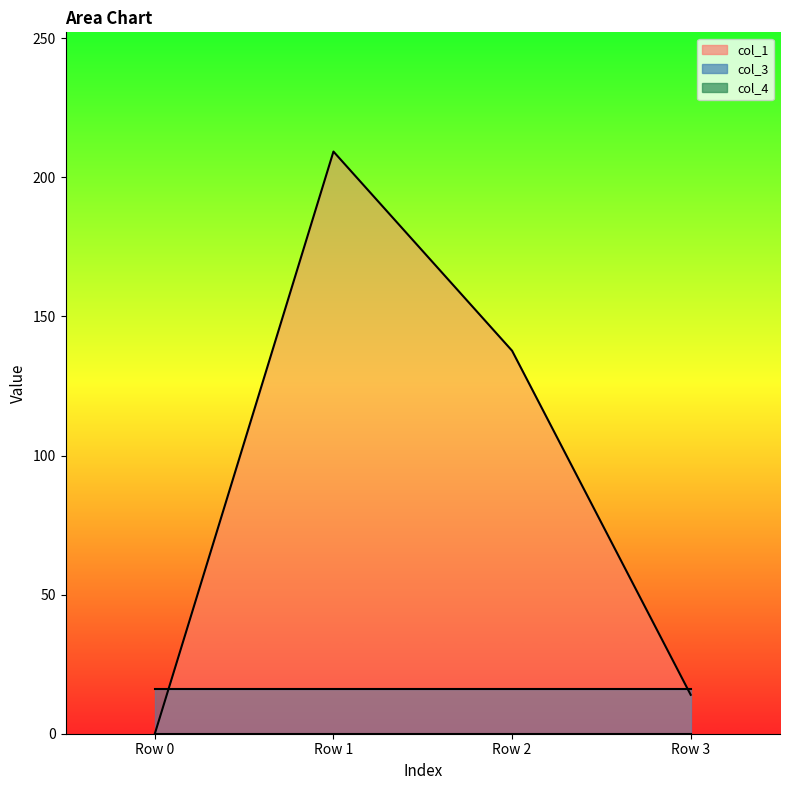

The col_3 series shows 11.1 at Row 3. True or false?

False